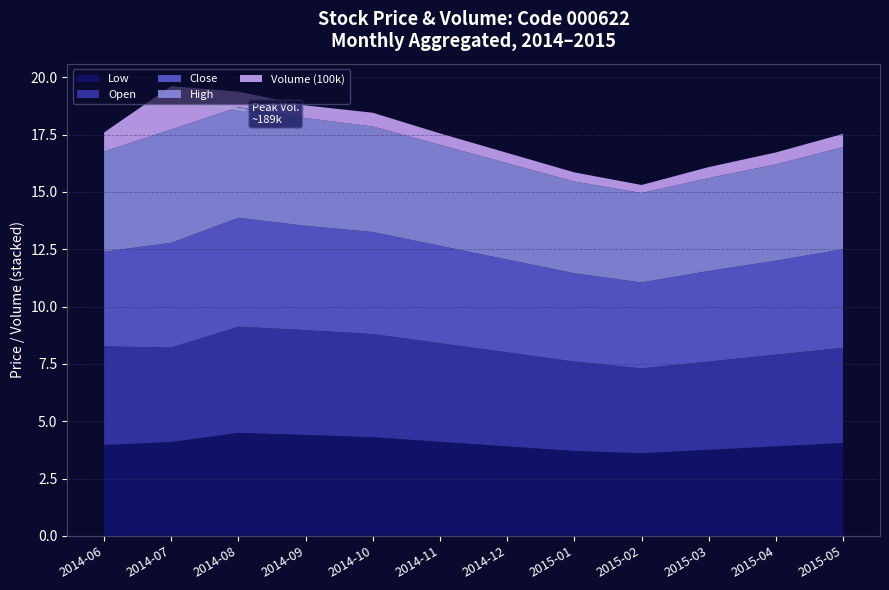

Reading left to right, transcribe all the data shown in this chart.

Open: 2014-06=4.3	2014-07=4.1	2014-08=4.6	2014-09=4.6	2014-10=4.5	2014-11=4.3	2014-12=4.1	2015-01=3.9	2015-02=3.7	2015-03=3.9	2015-04=4.0	2015-05=4.2
Close: 2014-06=4.1	2014-07=4.6	2014-08=4.8	2014-09=4.5	2014-10=4.5	2014-11=4.2	2014-12=4.0	2015-01=3.9	2015-02=3.8	2015-03=4.0	2015-04=4.1	2015-05=4.3
High: 2014-06=4.4	2014-07=4.9	2014-08=4.8	2014-09=4.7	2014-10=4.6	2014-11=4.4	2014-12=4.2	2015-01=4.0	2015-02=3.9	2015-03=4.0	2015-04=4.2	2015-05=4.5
Low: 2014-06=4.0	2014-07=4.1	2014-08=4.5	2014-09=4.4	2014-10=4.3	2014-11=4.1	2014-12=3.9	2015-01=3.7	2015-02=3.6	2015-03=3.8	2015-04=3.9	2015-05=4.0
Volume (100k): 2014-06=0.8	2014-07=1.9	2014-08=0.7	2014-09=0.6	2014-10=0.6	2014-11=0.5	2014-12=0.5	2015-01=0.4	2015-02=0.3	2015-03=0.5	2015-04=0.5	2015-05=0.6